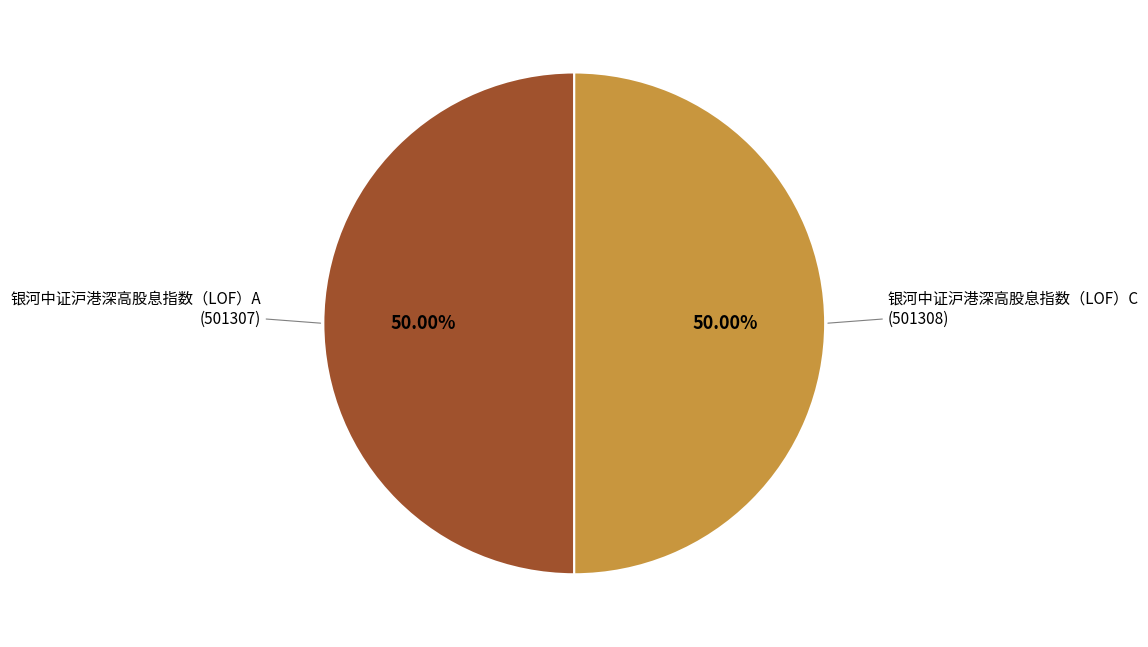

What is the ratio of the value at 银河中证沪港深高股息指数（LOF）C to the value at 银河中证沪港深高股息指数（LOF）A?

1.0